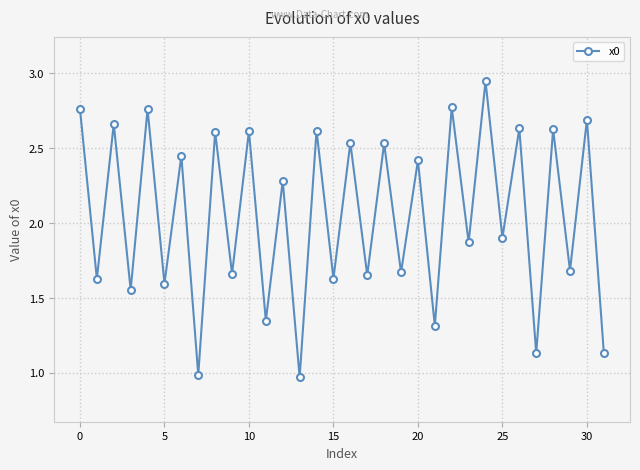

How many lines are shown in the chart?

1